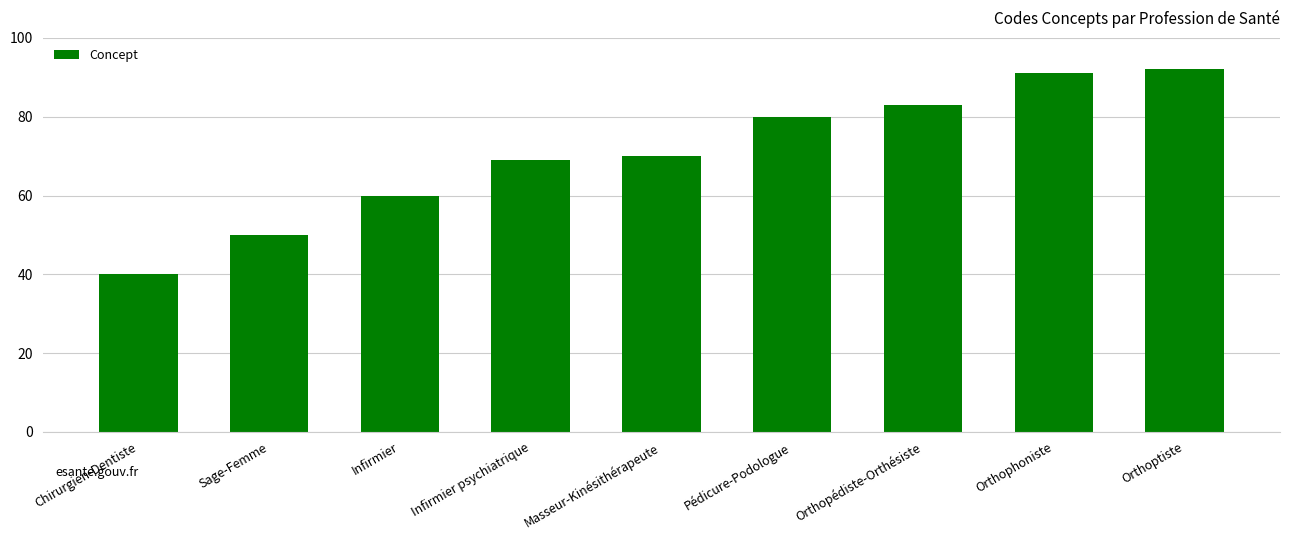

What is the difference between the values at Chirurgien-Dentiste and Masseur-Kinésithérapeute?

30